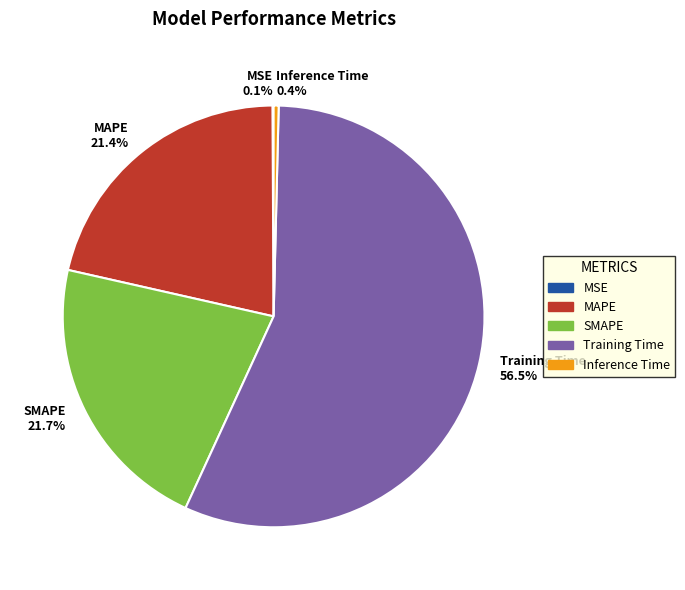

Is Training Time the majority of the pie?

Yes